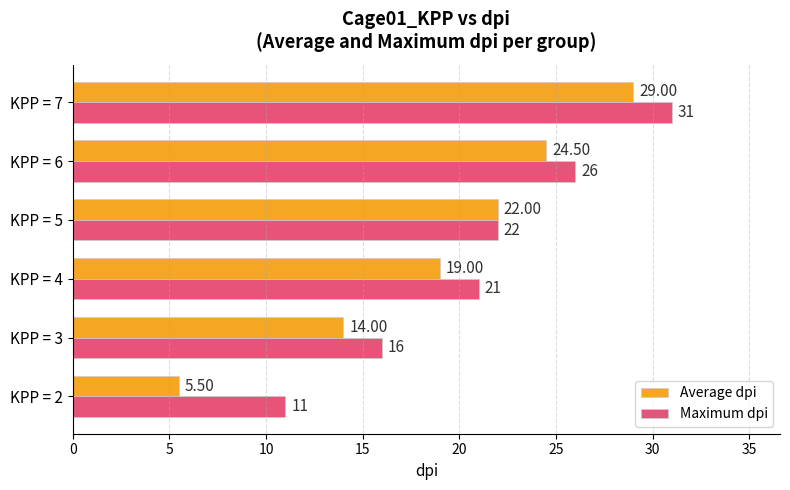

What is the sum of all Average dpi values?

114.0